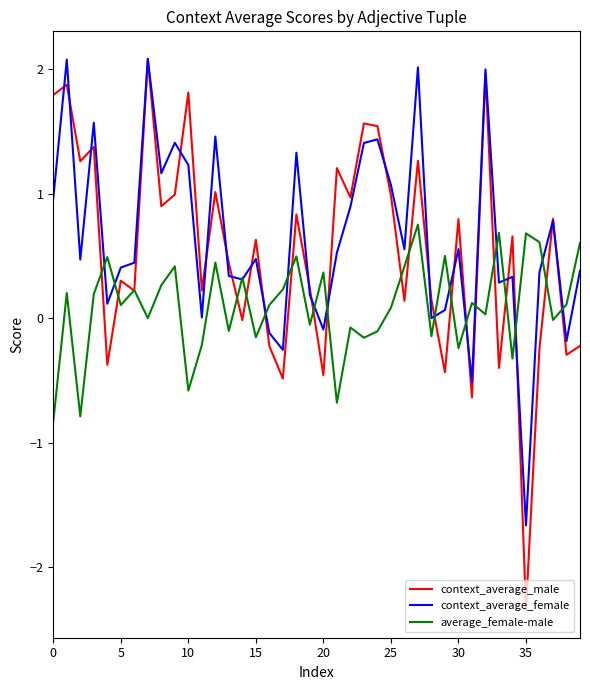

What is the minimum value for context_average_female?

-1.7